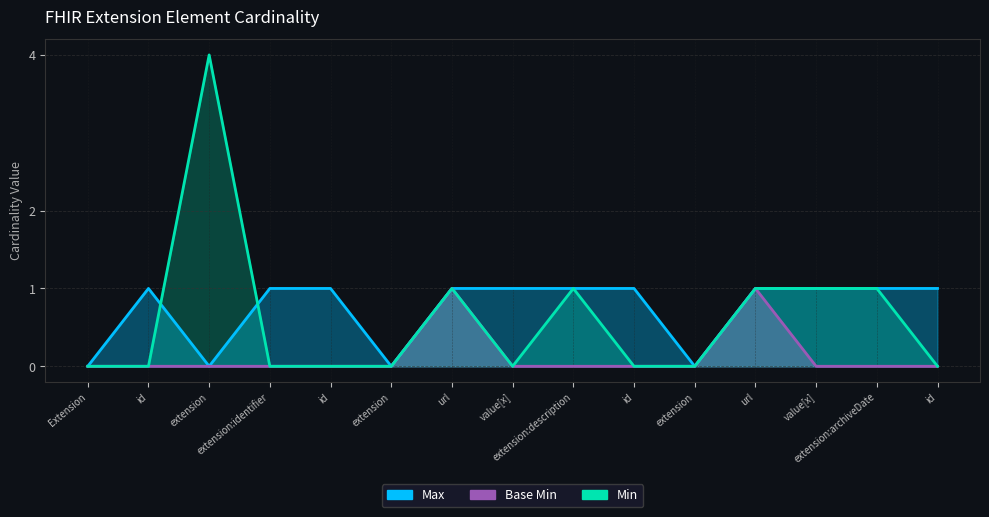

Which has a higher value, id or value[x]?

id